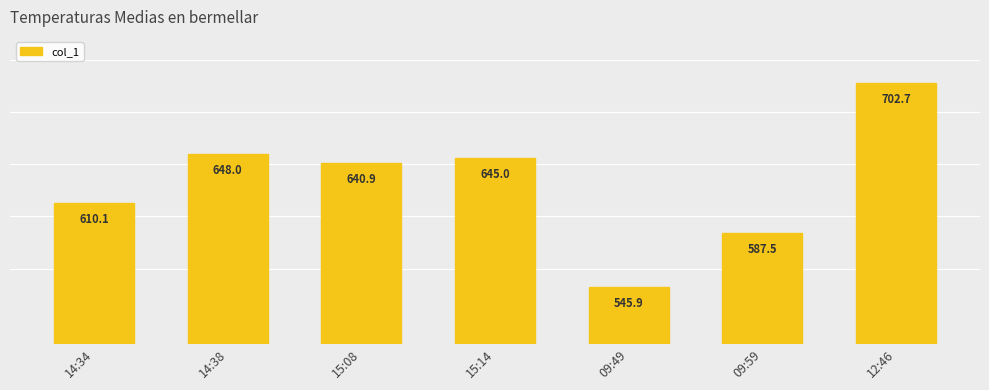

Read the value at 09:49.

545.9